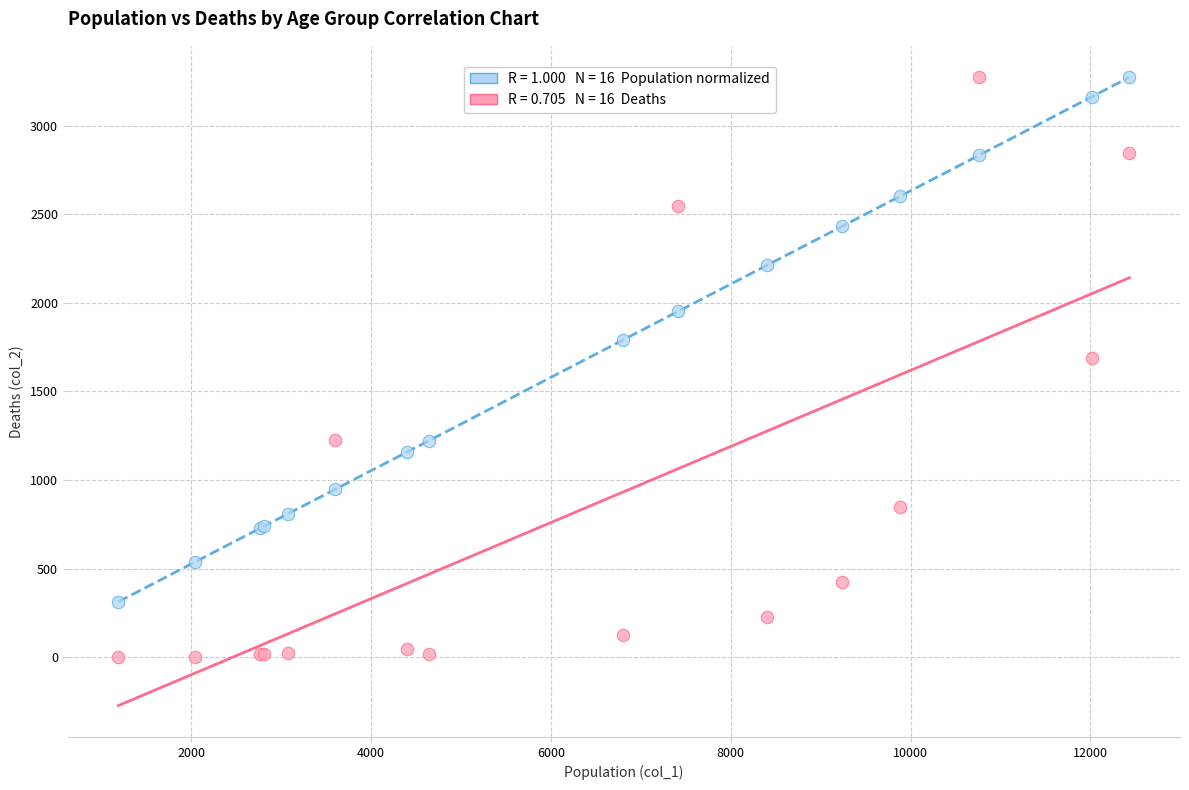

Across all series, what Y value is closest to 1638?

1690.0